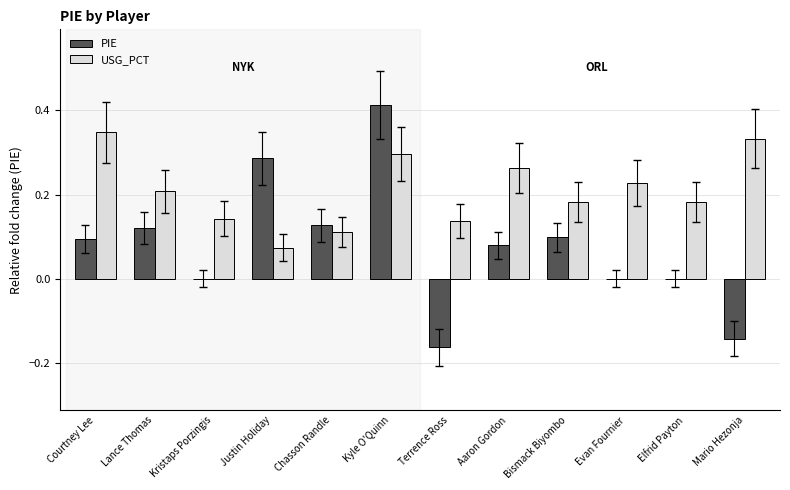

True or false: USG_PCT has a value of 0.1 at Elfrid Payton.

False